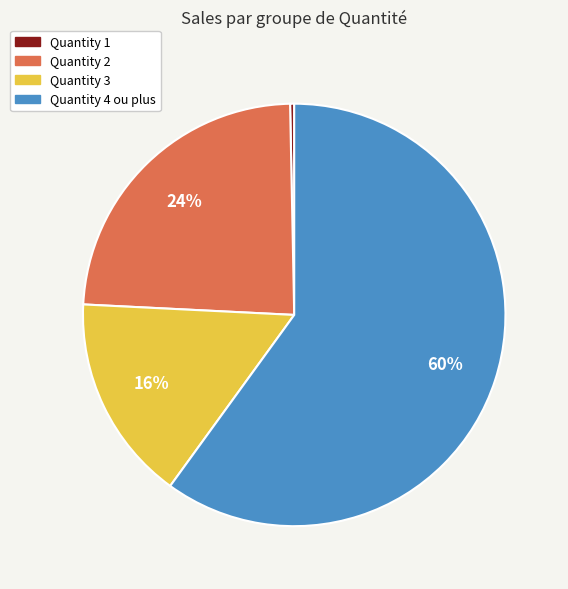

Is the sum of Quantity 4 ou plus and Quantity 3 greater than half?

Yes